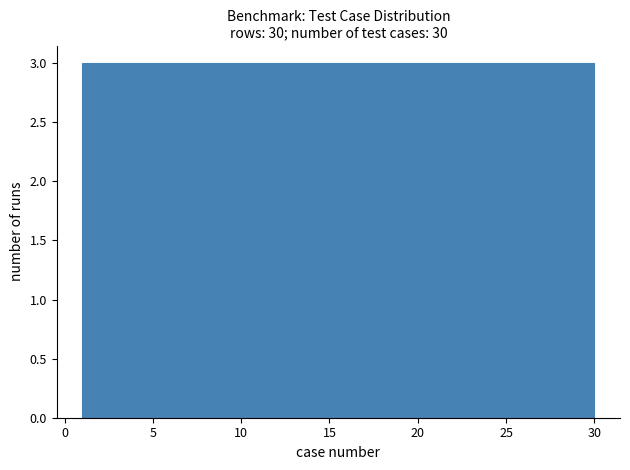

What is the height of the bar covering 9.7 to 12.6 on the x-axis? Neither the bar edges nor the heights are printed on the chart, so give them approximately, as read against the axes.

3